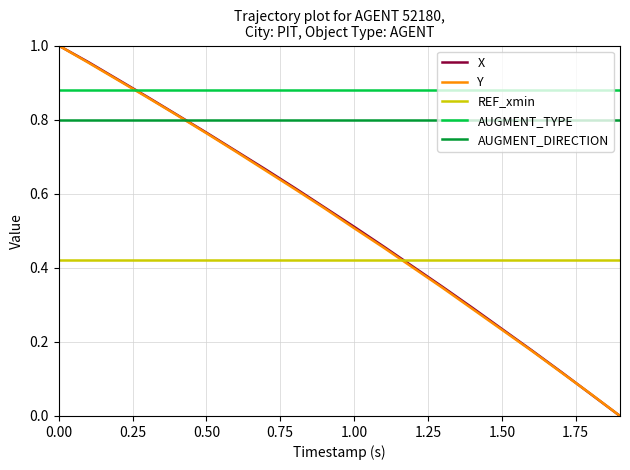

Which series ends up on top after the final intersection of AUGMENT_DIRECTION and X?

AUGMENT_DIRECTION